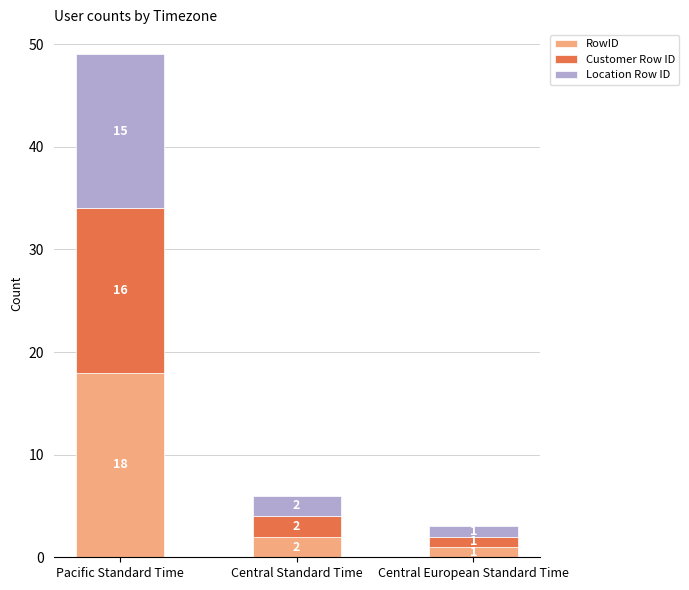

Which category has the highest value in the RowID series?

Pacific Standard Time